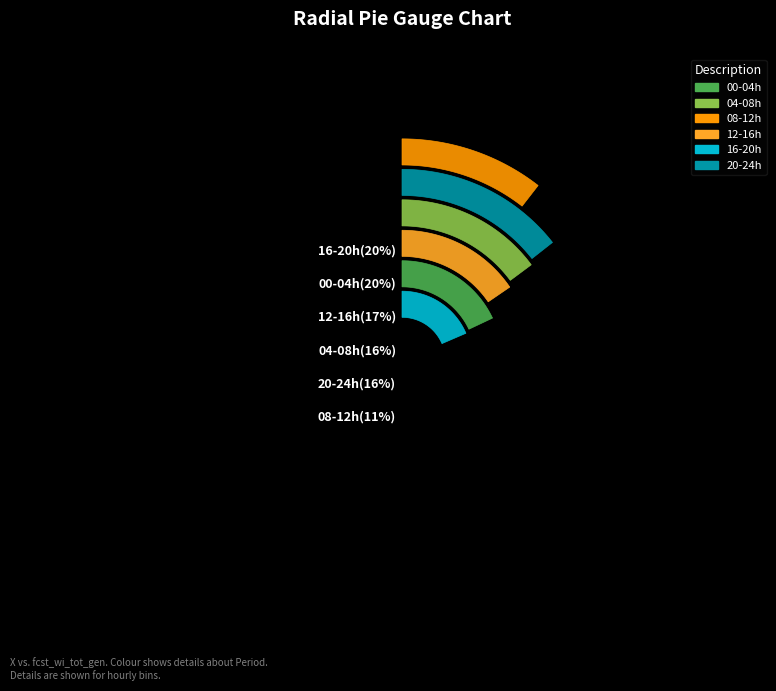

Is there a majority slice in this chart?

No